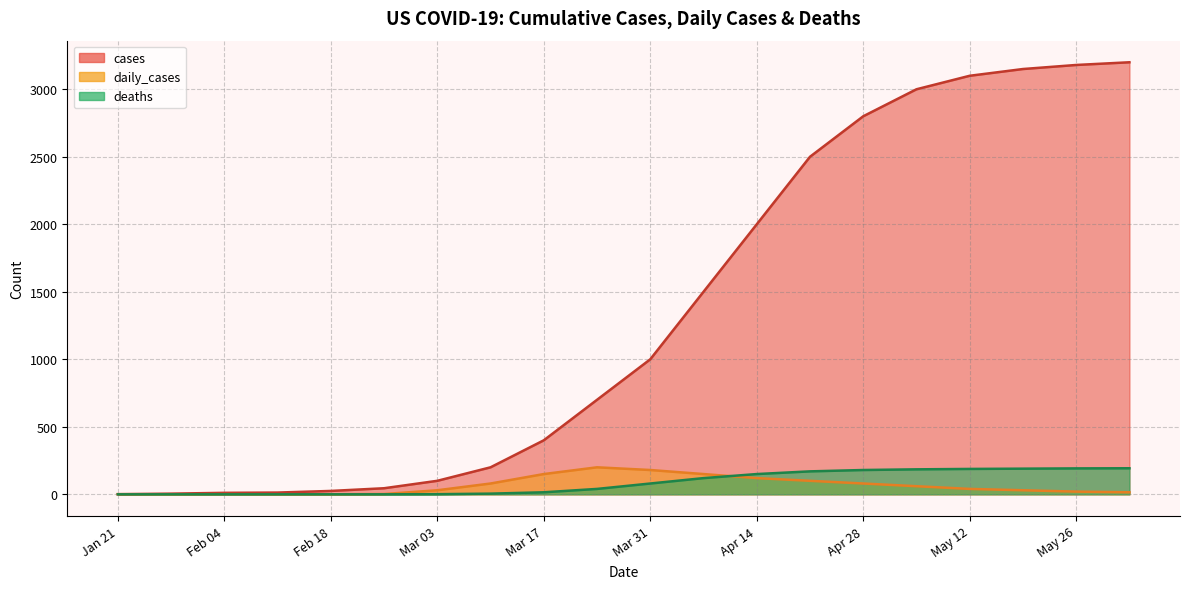

What is the greatest value displayed?

3200